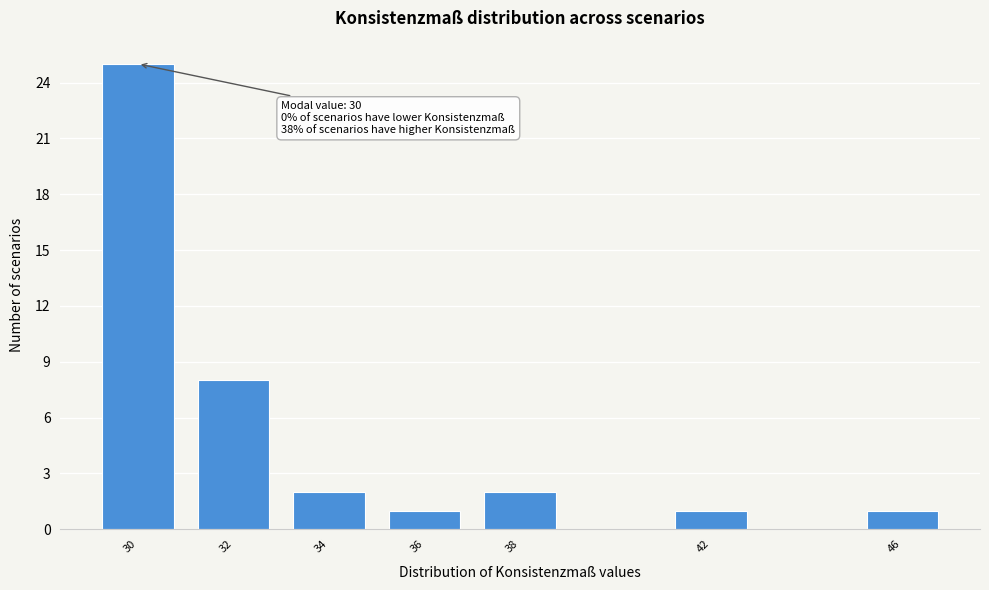

Reading left to right, list all the values displayed in this chart.

25	8	2	1	2	1	1